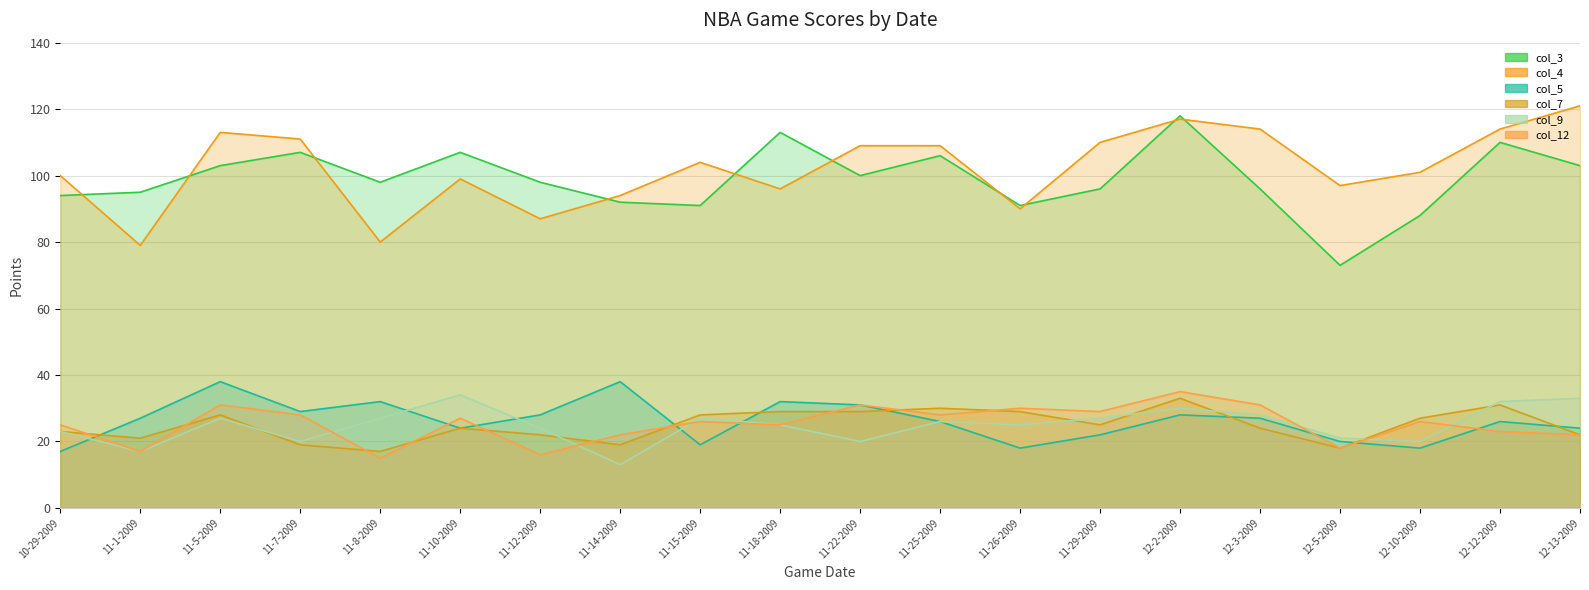

Which series has the largest total across all categories?

col_4